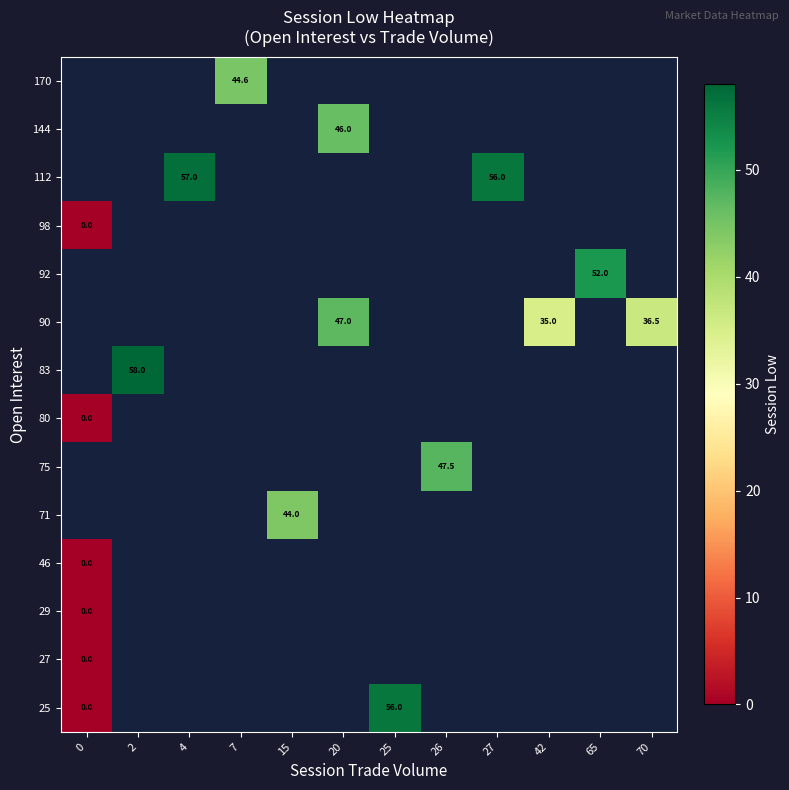

At how many categories does at least one series exceed 0?

11